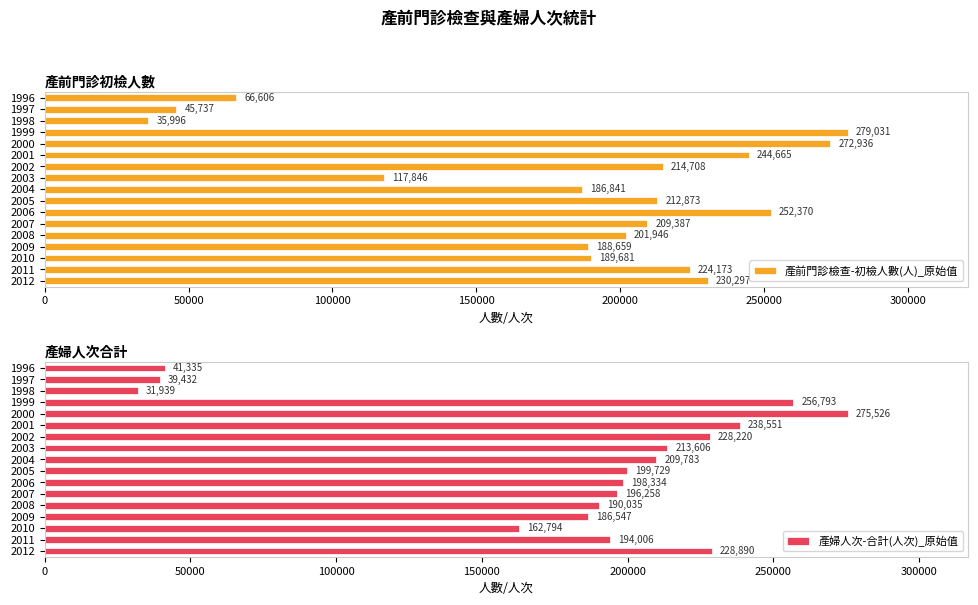

Reading left to right, transcribe all the data shown in this chart.

產前門診檢查-初檢人數(人)_原始值: 66606	45737	35996	279031	272936	244665	214708	117846	186841	212873	252370	209387	201946	188659	189681	224173	230297
產婦人次-合計(人次)_原始值: 41335	39432	31939	256793	275526	238551	228220	213606	209783	199729	198334	196258	190035	186547	162794	194006	228890